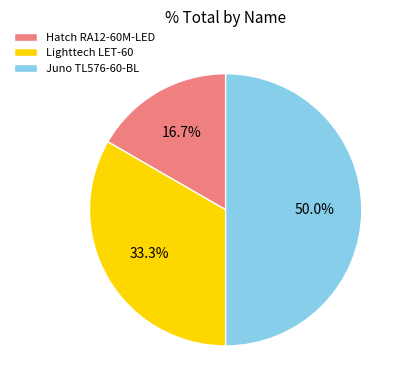

What percentage is NOT represented by Lighttech LET-60?

66.7%